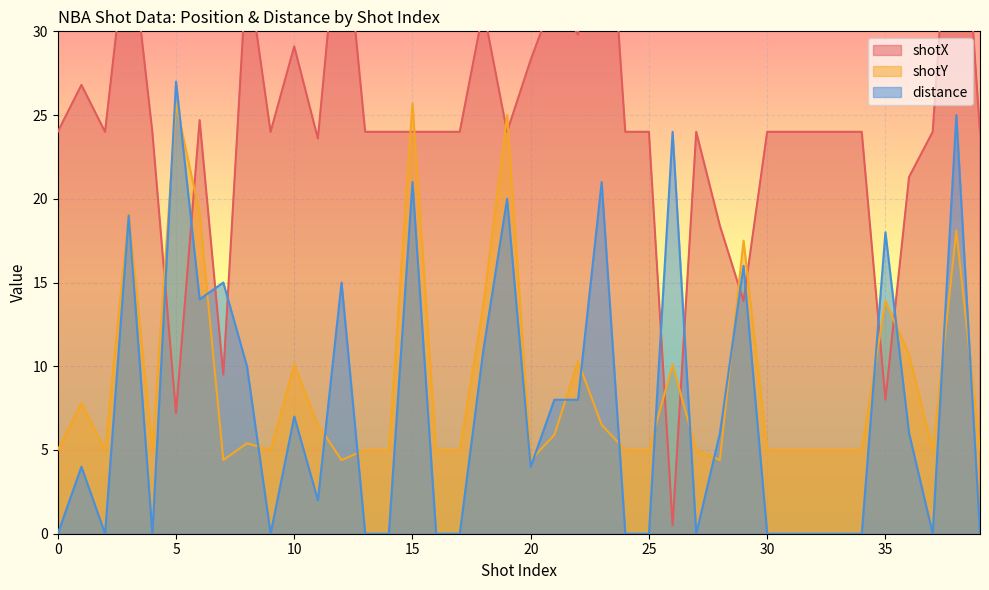

Reading left to right, extract all data points from this chart.

shotX: 24.0	26.8	24.0	36.5	24.0	7.2	24.7	9.5	34.0	24.0	29.1	23.6	38.6	24.0	24.0	24.0	24.0	24.0	31.3	24.0	28.3	32.1	29.8	45.0	24.0	24.0	0.5	24.0	18.4	13.9	24.0	24.0	24.0	24.0	24.0	8.0	21.3	24.0	44.7	24.0
shotY: 5.0	7.8	5.0	19.1	5.0	25.7	19.1	4.4	5.4	5.0	10.1	6.5	4.4	5.0	5.0	25.7	5.0	5.0	13.7	25.0	4.4	5.9	10.3	6.5	5.0	5.0	10.1	5.0	4.4	17.5	5.0	5.0	5.0	5.0	5.0	13.9	10.7	5.0	18.1	5.0
distance: 0.0	4.0	0.0	19.0	0.0	27.0	14.0	15.0	10.0	0.0	7.0	2.0	15.0	0.0	0.0	21.0	0.0	0.0	11.0	20.0	4.0	8.0	8.0	21.0	0.0	0.0	24.0	0.0	6.0	16.0	0.0	0.0	0.0	0.0	0.0	18.0	6.0	0.0	25.0	0.0